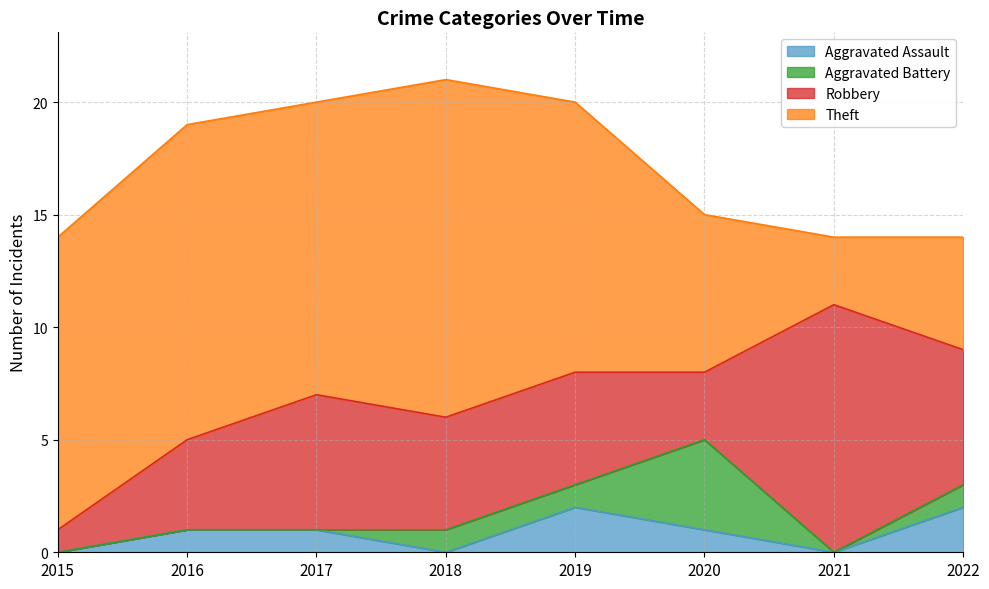

How many data points does each series have?

8